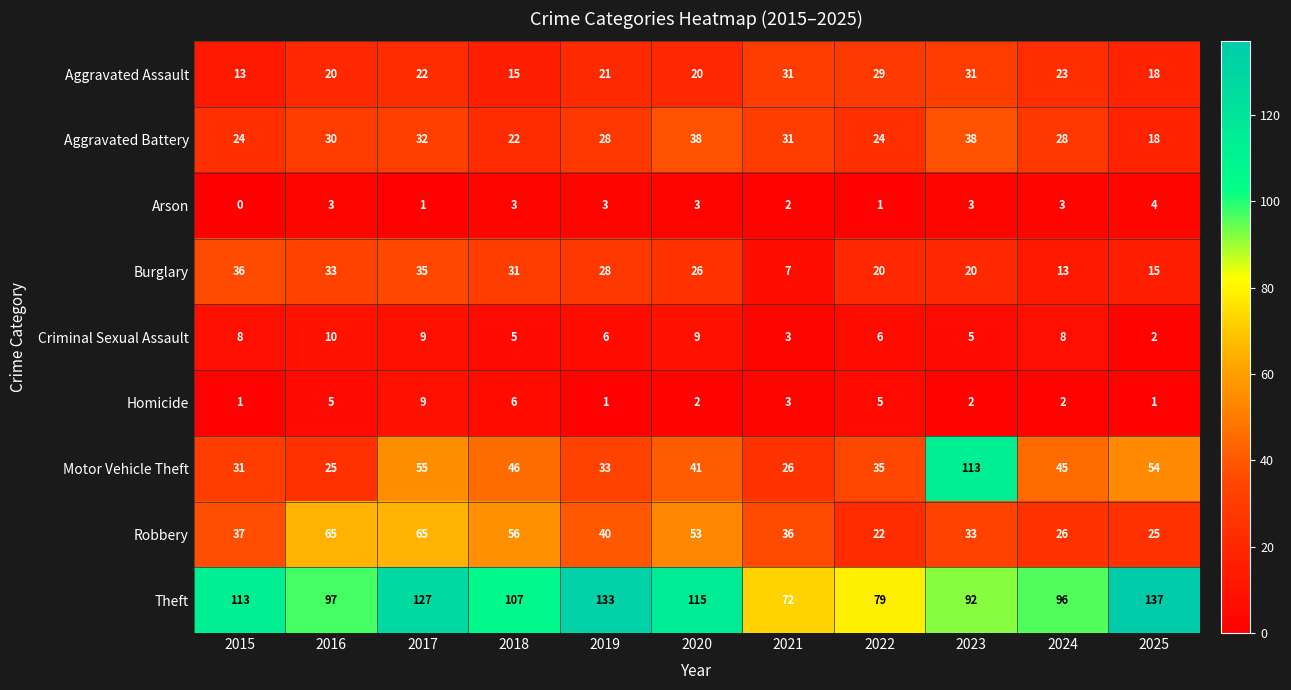

What is the greatest value displayed?

137